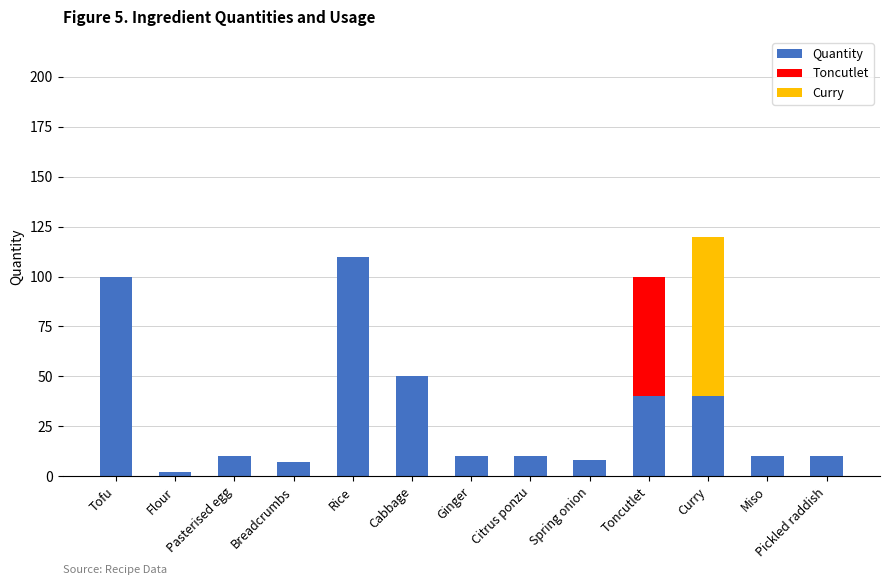

What is the total value across all series at Pasterised egg?

10